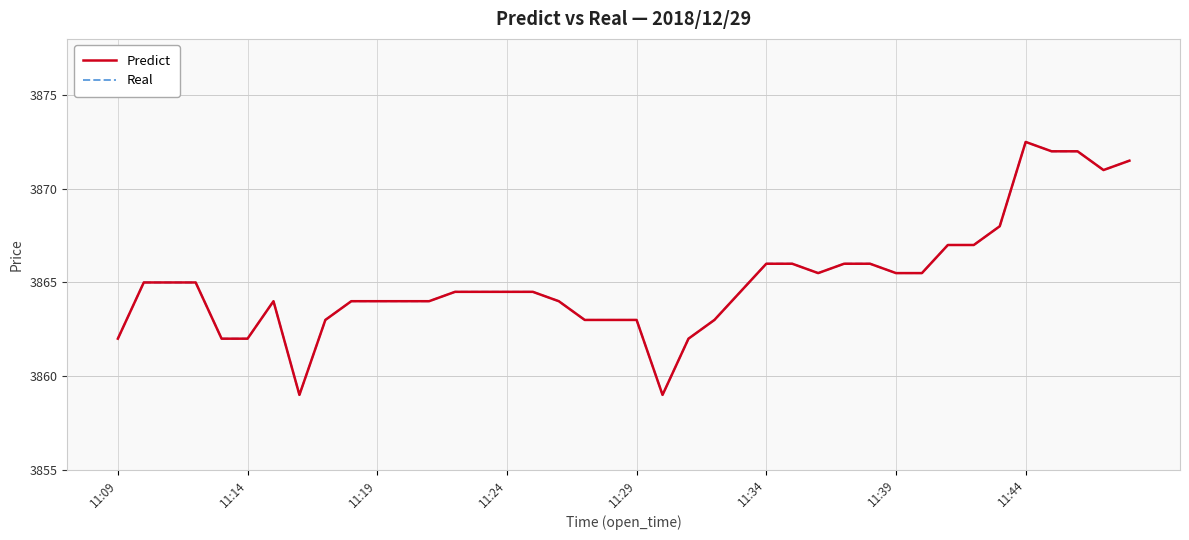

True or false: Predict and Real intersect in this chart.

False